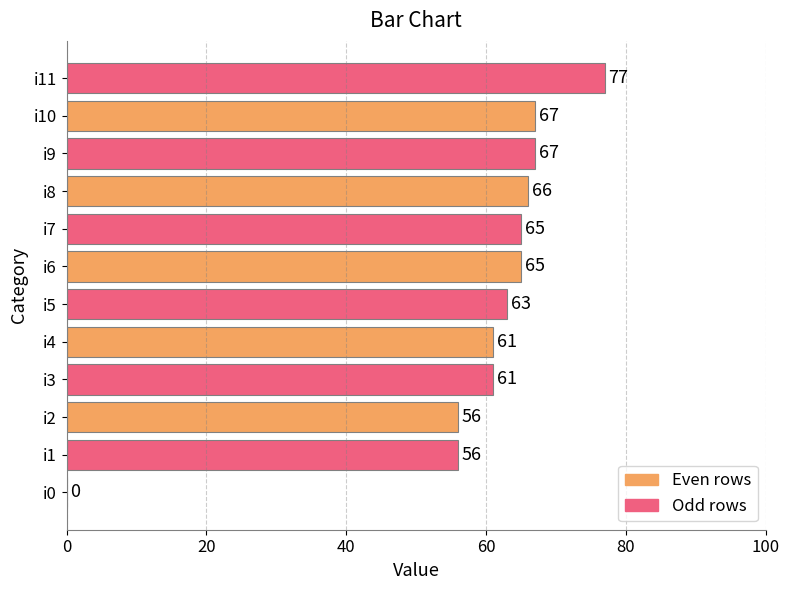

What value does the data have at i7, to the nearest 5?

65